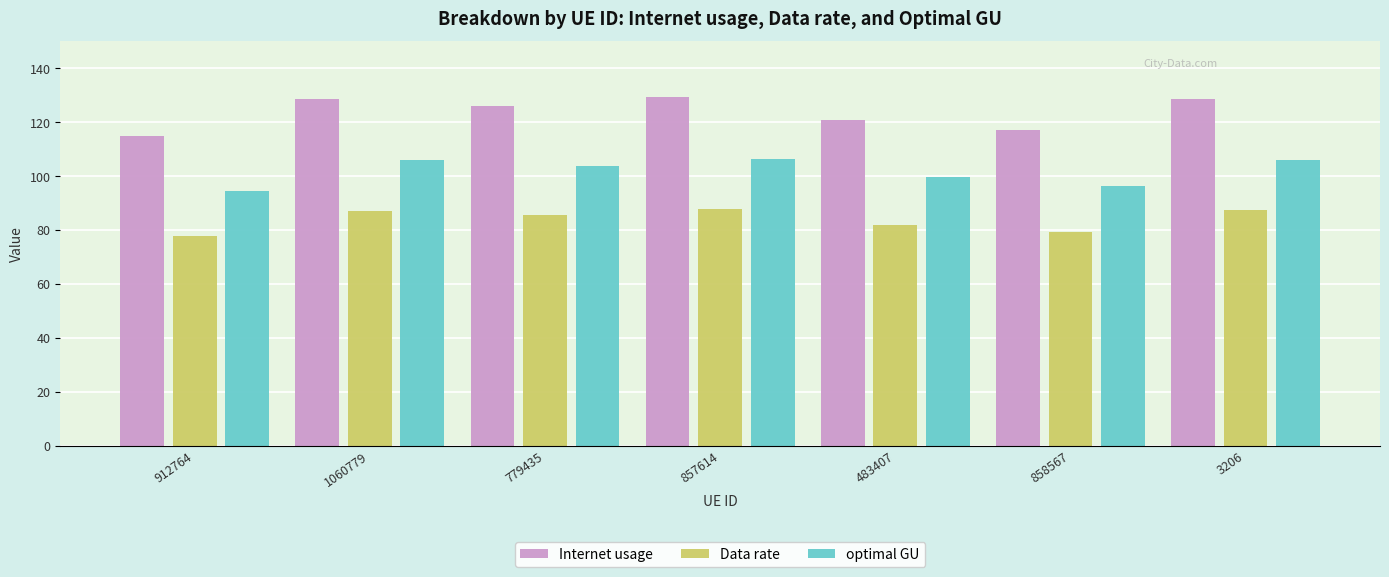

What value does the optimal GU series have at 483407?

99.5